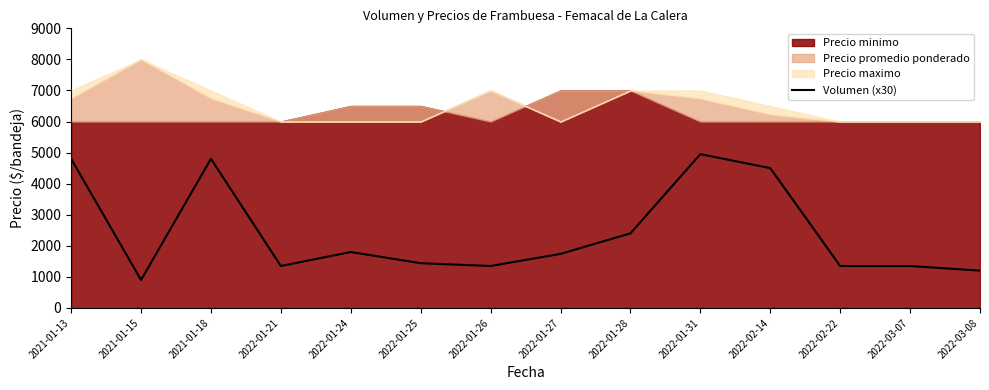

Is it true that the value at 2022-01-28 is 2400?

True